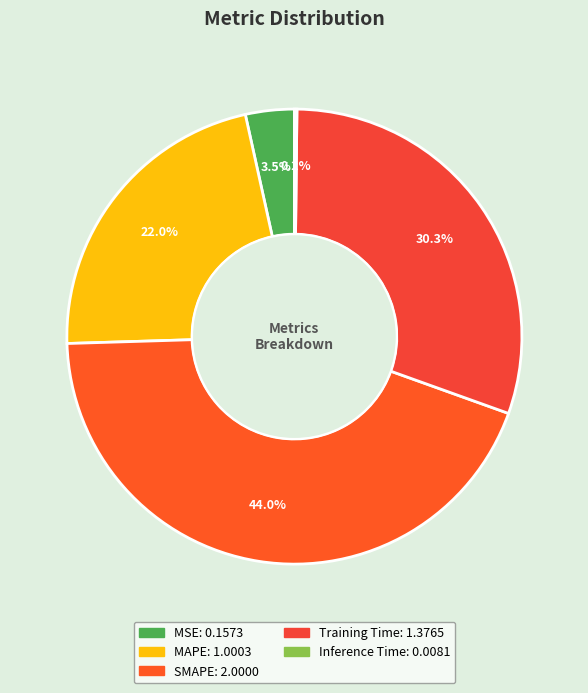

How many segments does this pie chart have?

5